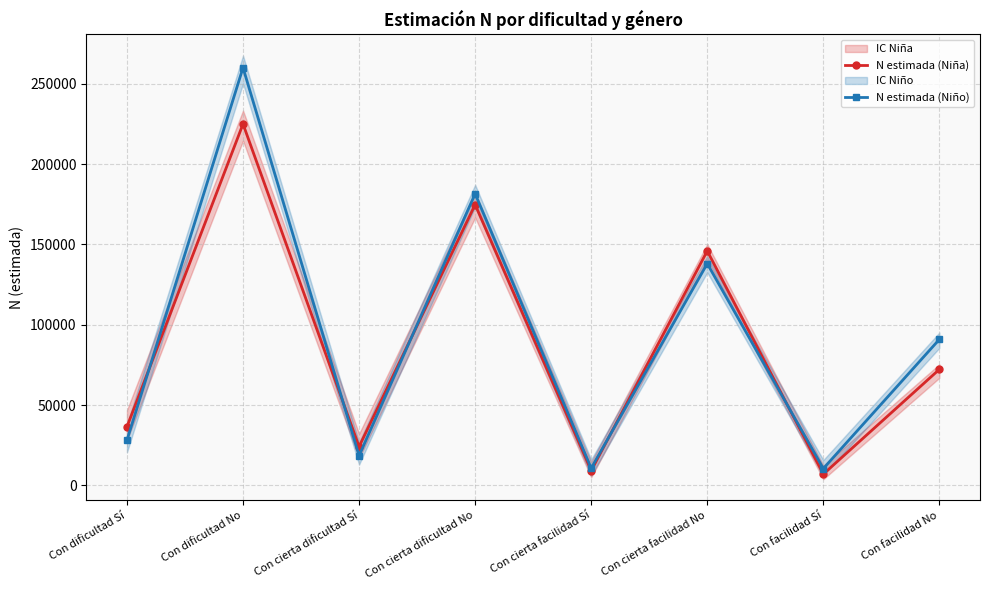

Which category has the highest value across all series?

Con dificultad No